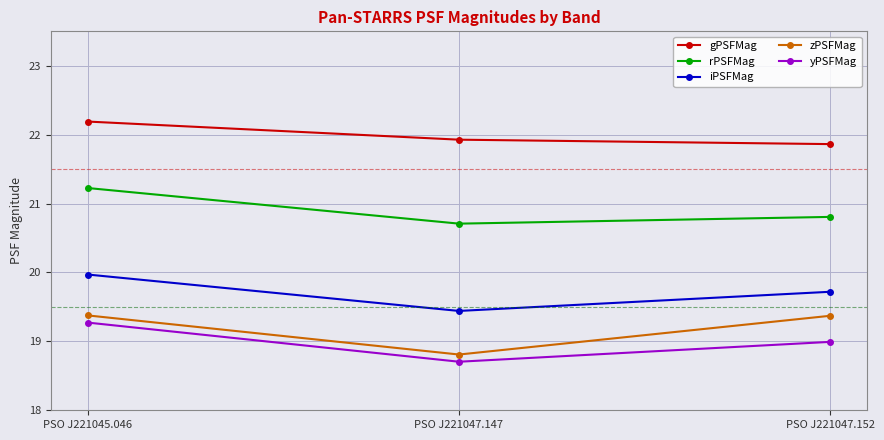

How many lines are shown in the chart?

5